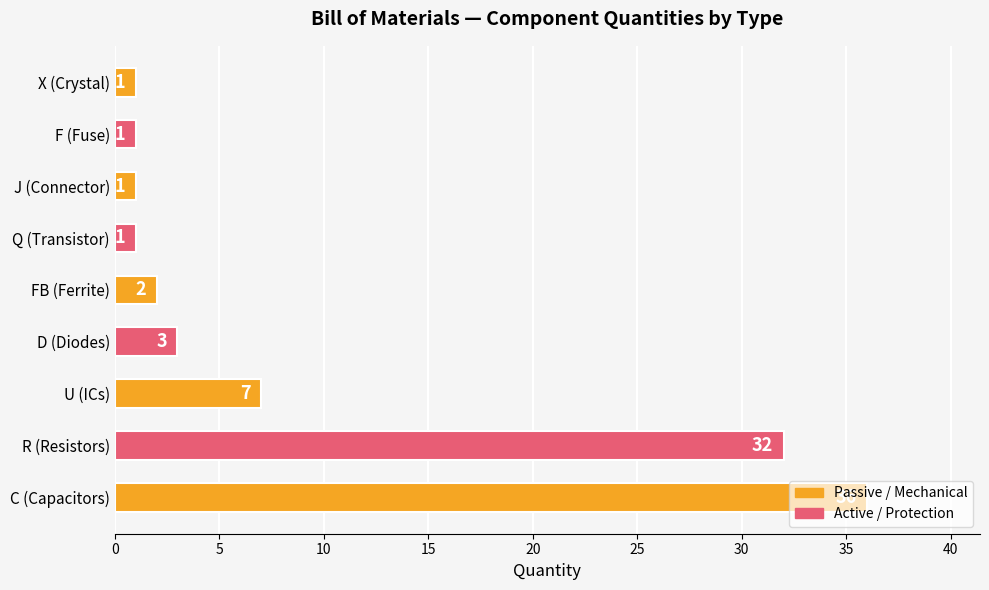

Which has a higher value, FB (Ferrite) or X (Crystal)?

FB (Ferrite)